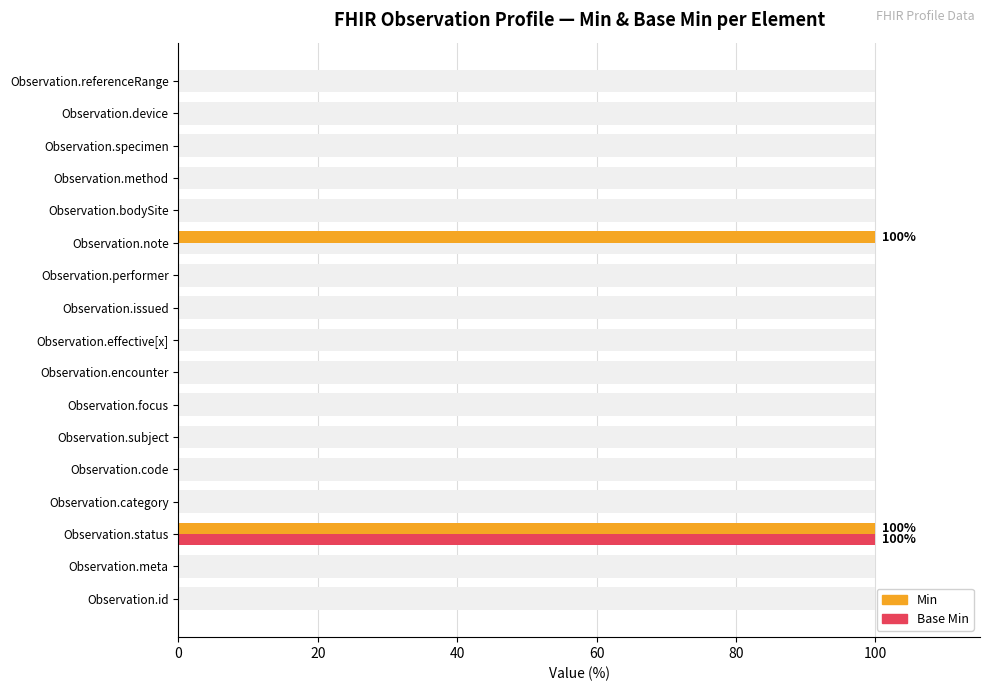

True or false: Min has a value of 42 at Observation.performer.

False